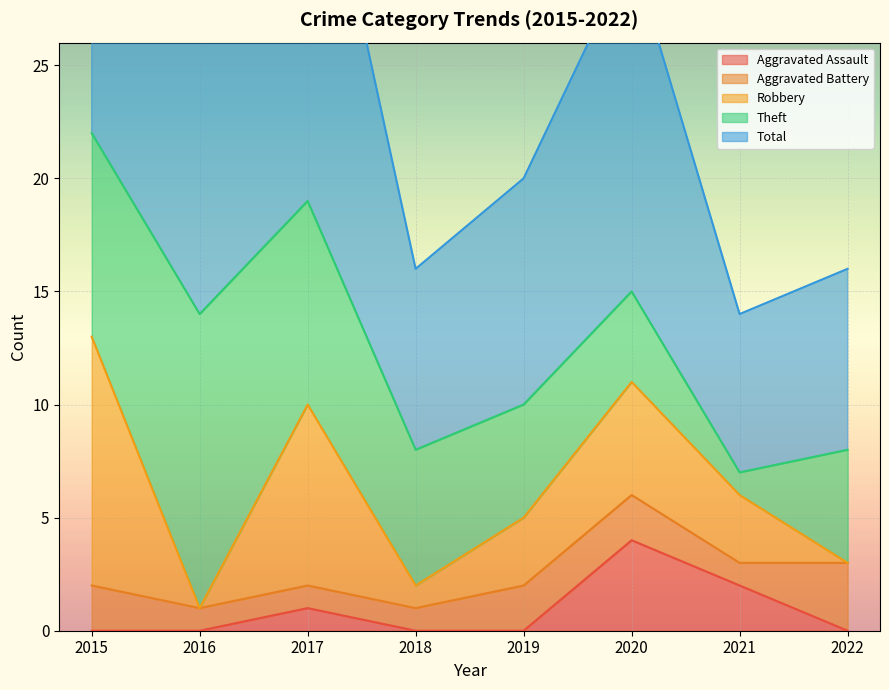

Reading right to left, list all the values displayed in this chart.

Aggravated Assault: 0	2	4	0	0	1	0	0
Aggravated Battery: 3	1	2	2	1	1	1	2
Robbery: 0	3	5	3	1	8	0	11
Theft: 5	1	4	5	6	9	13	9
Total: 8	7	15	10	8	19	14	23